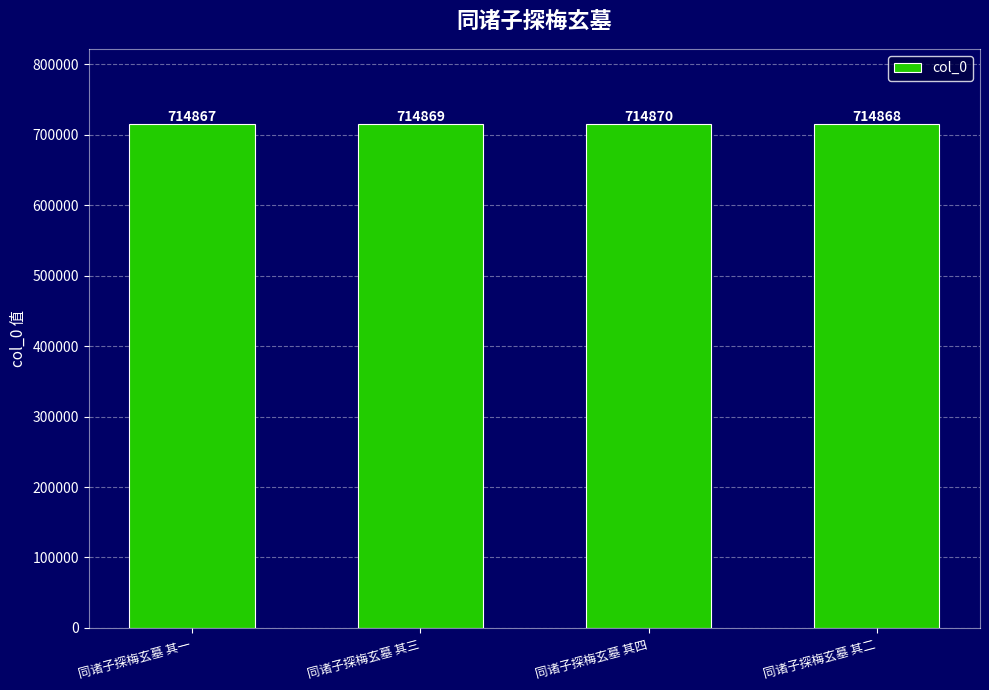

How many values are between 714868 and 714870?

3